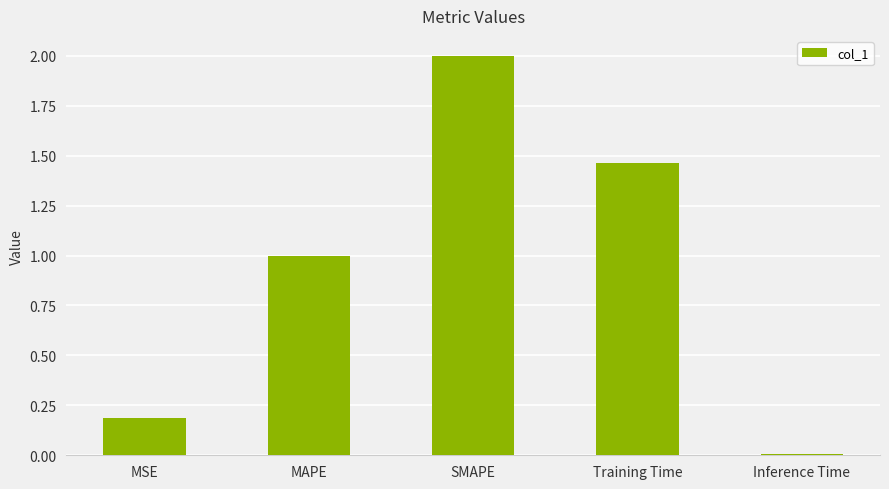

Which label corresponds to the smallest value in the chart?

Inference Time